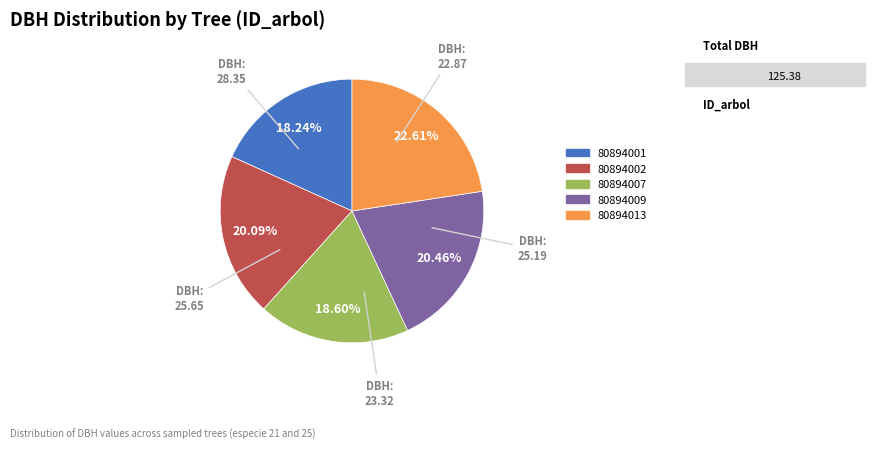

Is there any slice that represents more than half of the pie?

No